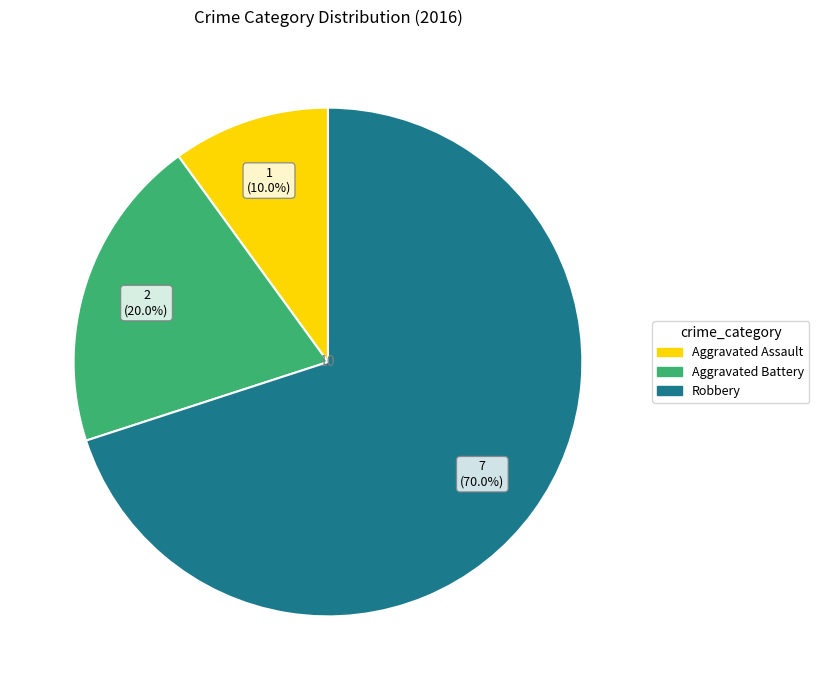

Combined, do Robbery and Aggravated Battery account for over 50%?

Yes